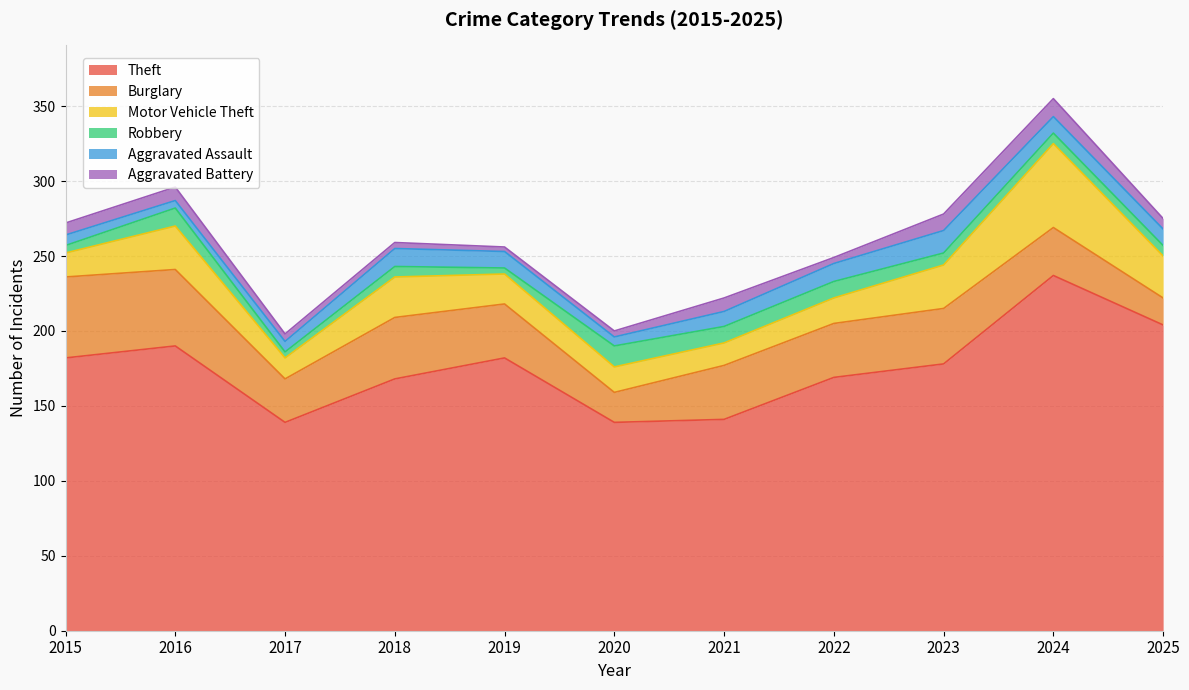

Rank the series at 2024 from highest to lowest value.

Theft, Motor Vehicle Theft, Burglary, Aggravated Battery, Aggravated Assault, Robbery